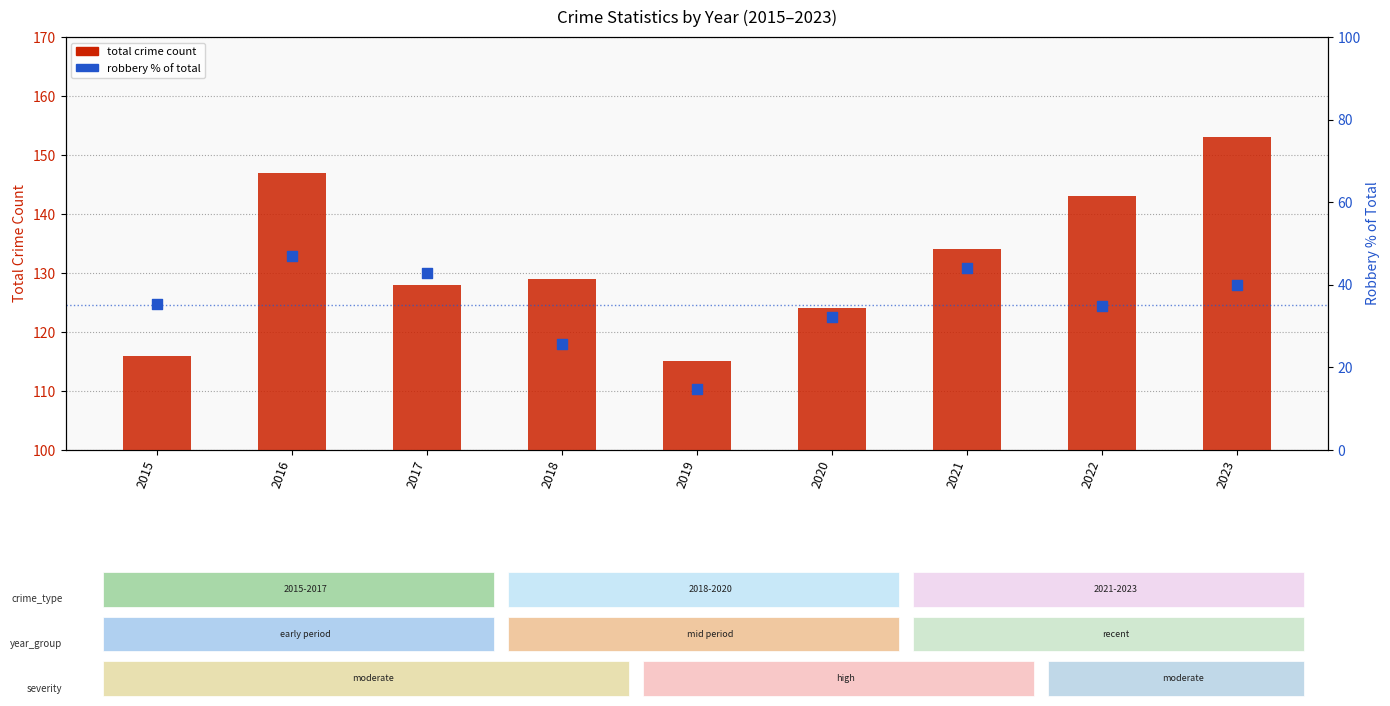

At which category is the sum across all series the highest?

2016